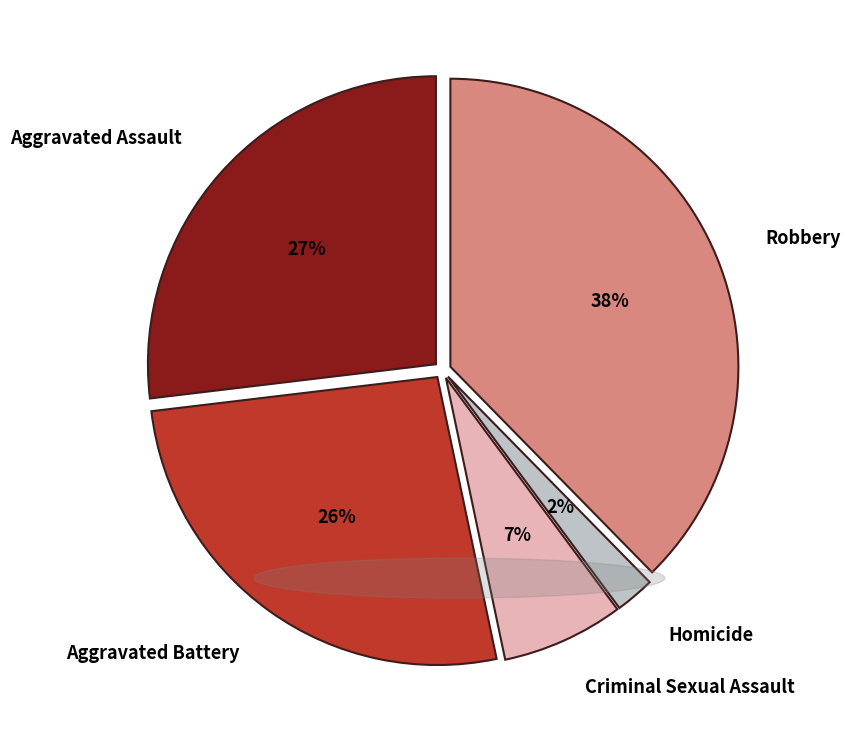

To the nearest percent, what portion does Homicide represent?

2%